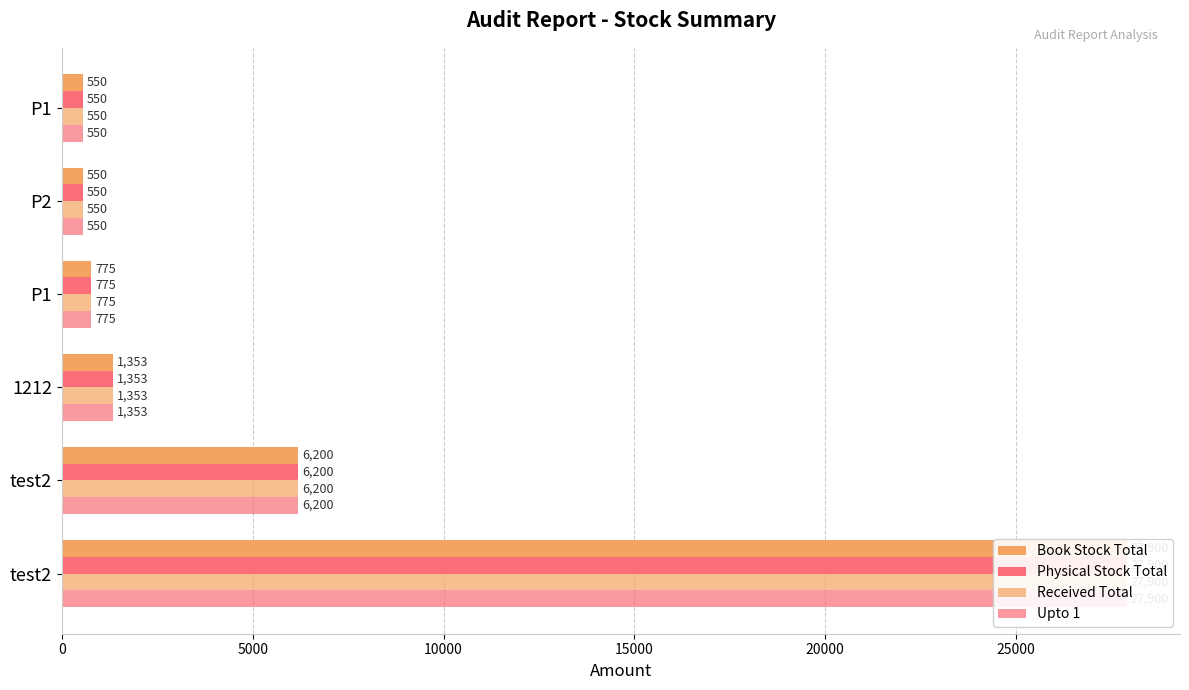

What is the average value of the Book Stock Total series?

6221